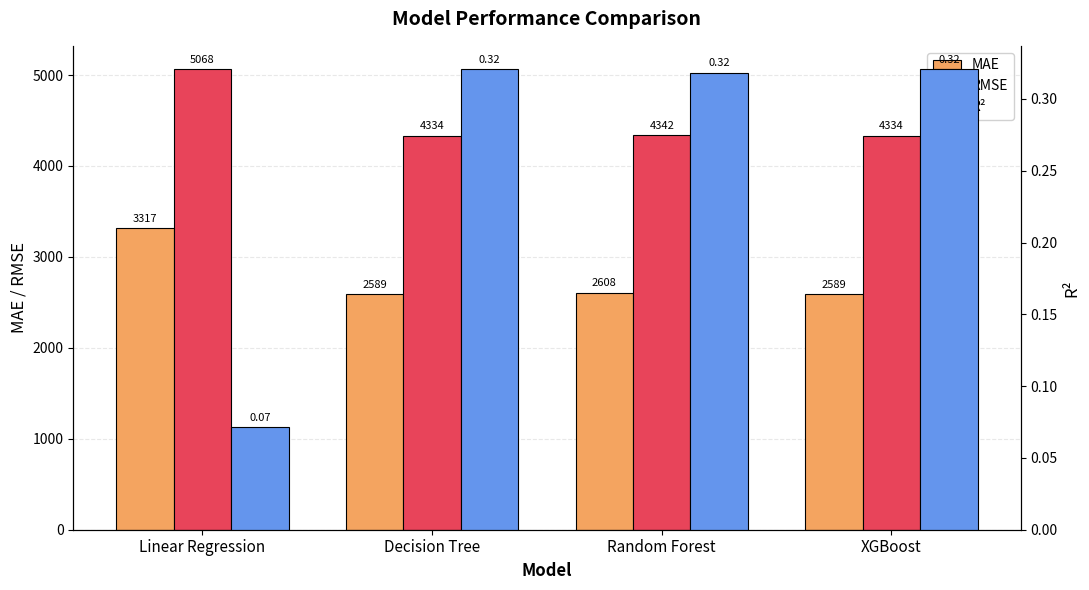

What is the label of the 2nd bar from the right?

Random Forest